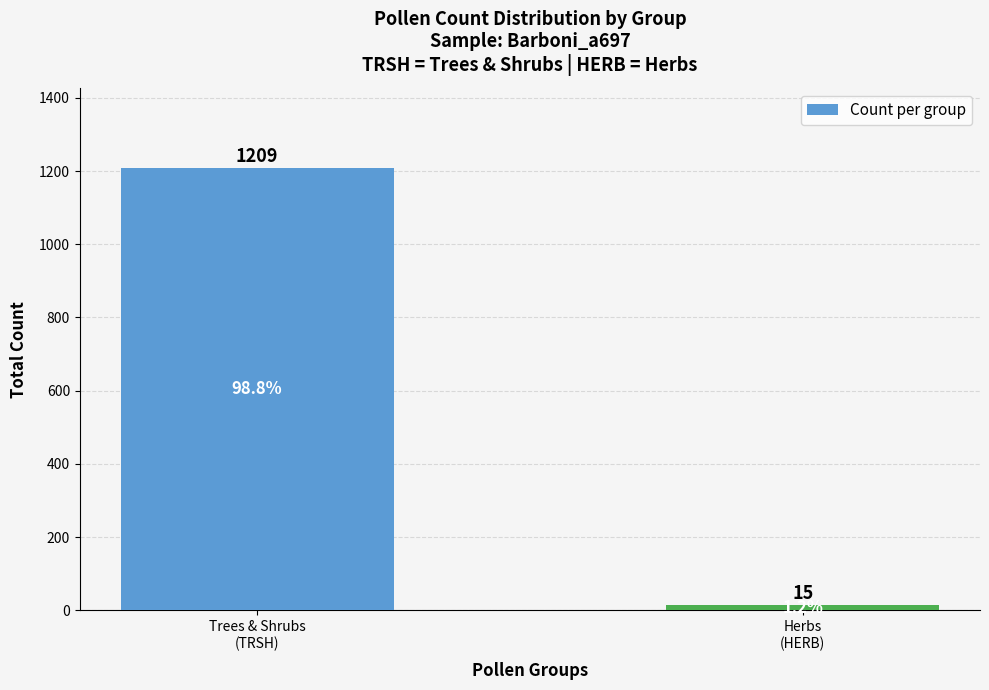

What is the value of the 1st bar from the left?

1209